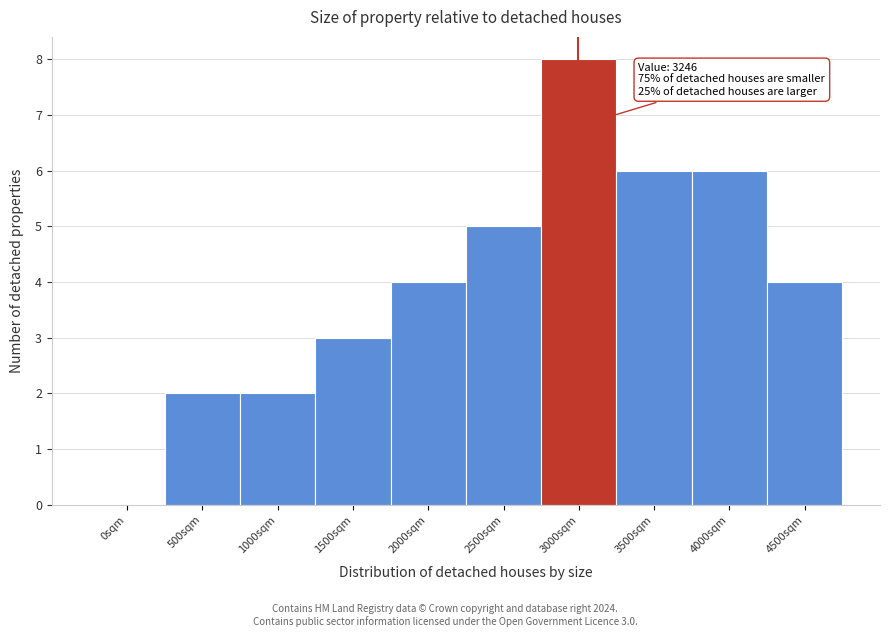

Reading left to right, transcribe all the data shown in this chart.

0sqm=0	500sqm=2	1000sqm=2	1500sqm=3	2000sqm=4	2500sqm=5	3000sqm=8	3500sqm=6	4000sqm=6	4500sqm=4